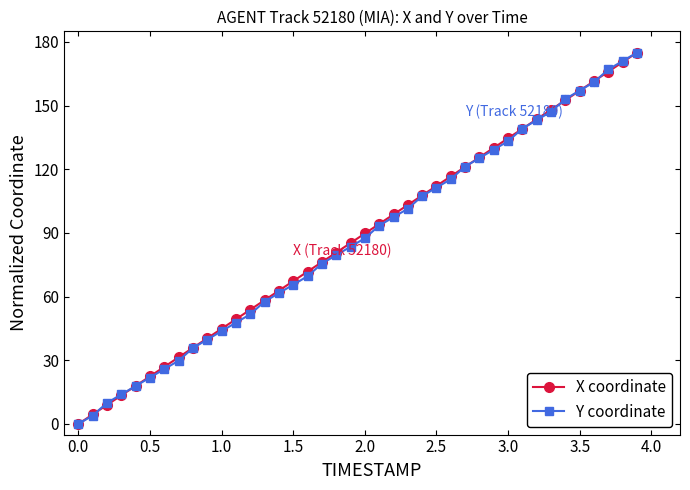

What is the value of the X coordinate point at the 21st from the left?

89.7